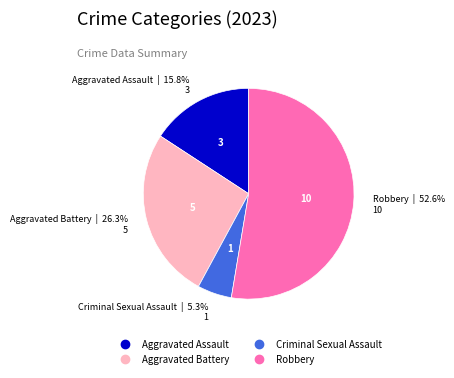

To the nearest percent, what is the difference between the largest and smallest slice percentages?

47%